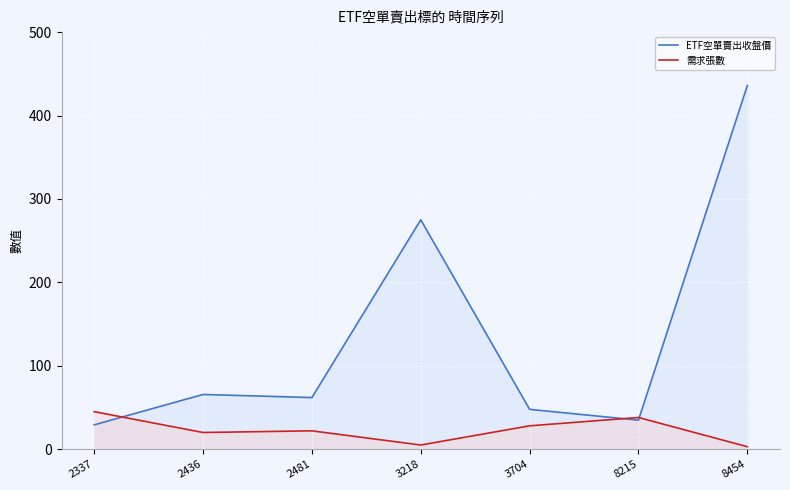

Reading right to left, transcribe all the data shown in this chart.

ETF空單賣出收盤價: 436.0	34.8	47.8	275.0	61.9	65.6	29.2
需求張數: 3.0	38.0	28.0	5.0	22.0	20.0	45.0